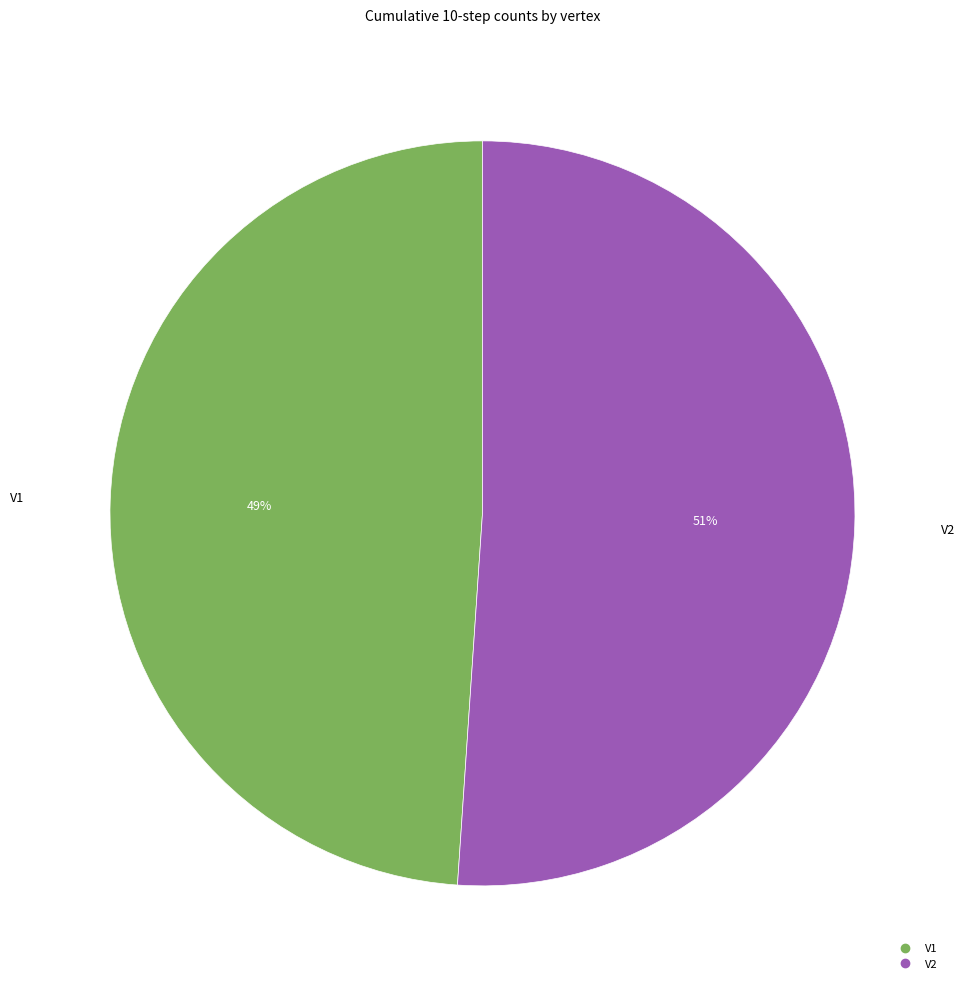

What is the smallest slice in the pie chart?

V1